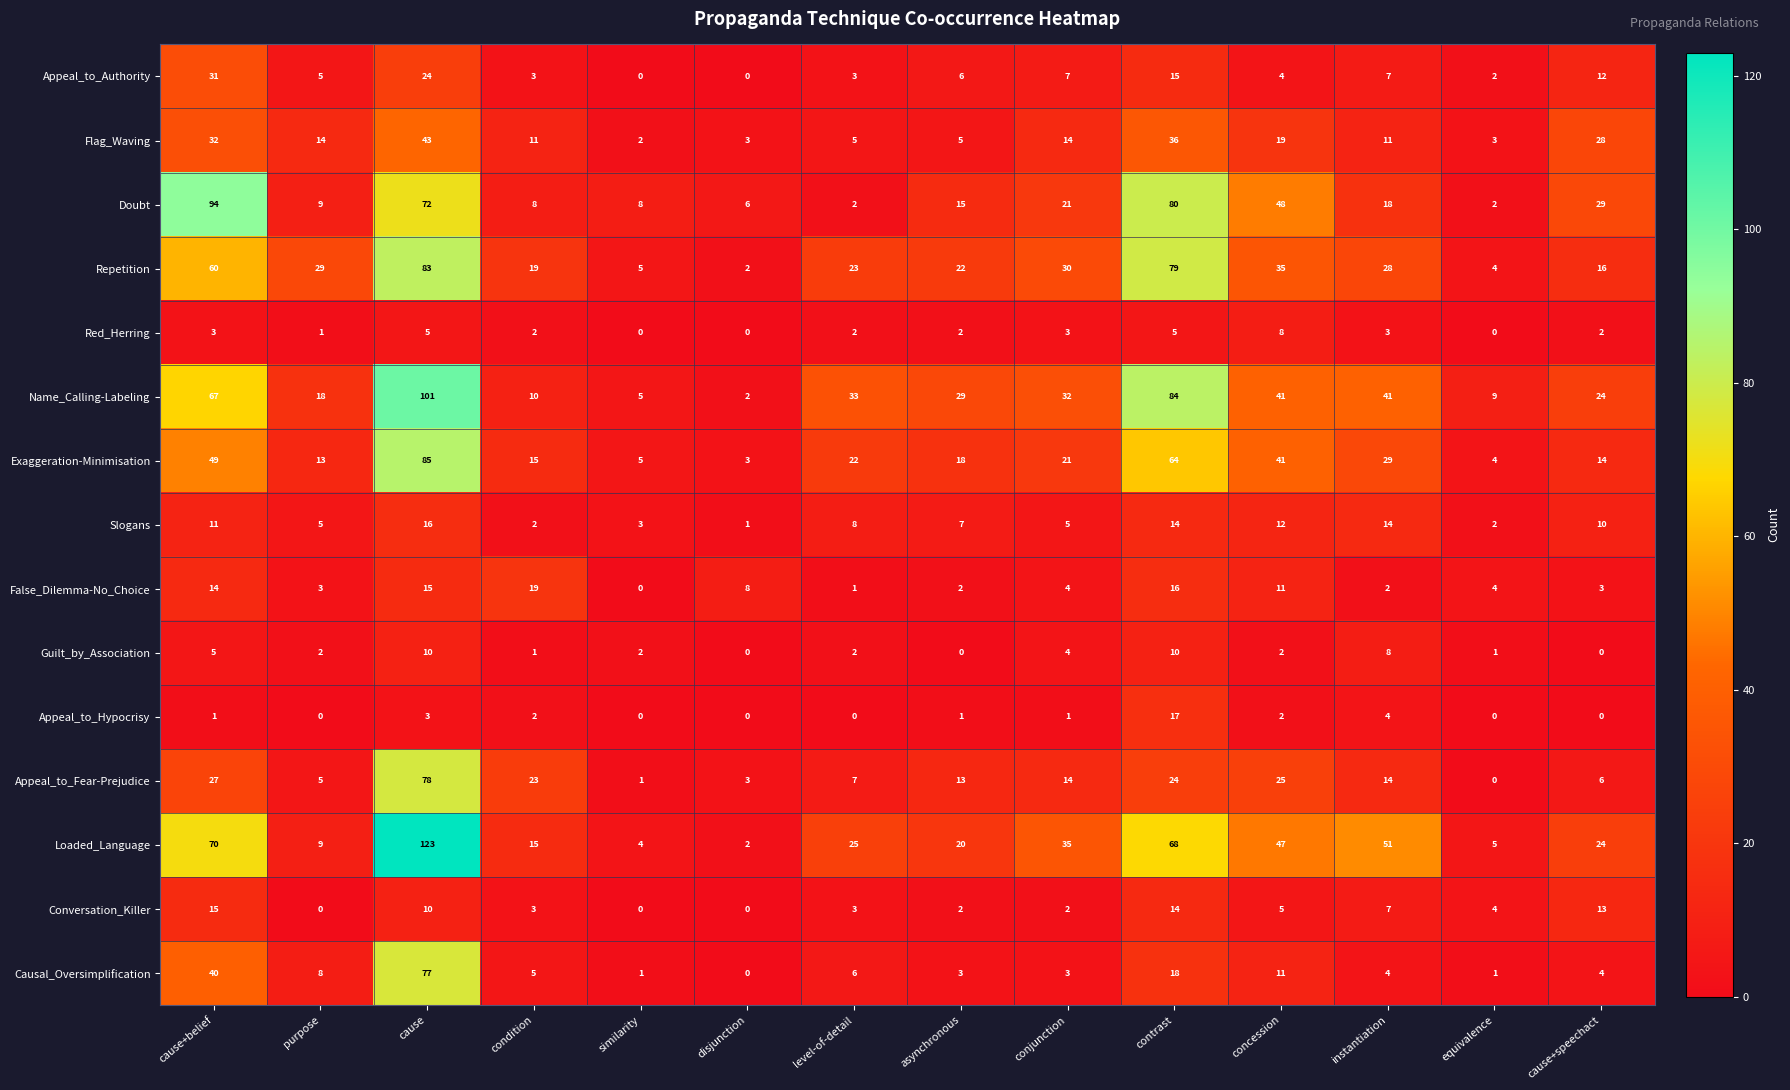

List the series in order of their peak value, highest first.

Loaded_Language, Name_Calling-Labeling, Doubt, Exaggeration-Minimisation, Repetition, Appeal_to_Fear-Prejudice, Causal_Oversimplification, Flag_Waving, Appeal_to_Authority, False_Dilemma-No_Choice, Appeal_to_Hypocrisy, Slogans, Conversation_Killer, Guilt_by_Association, Red_Herring